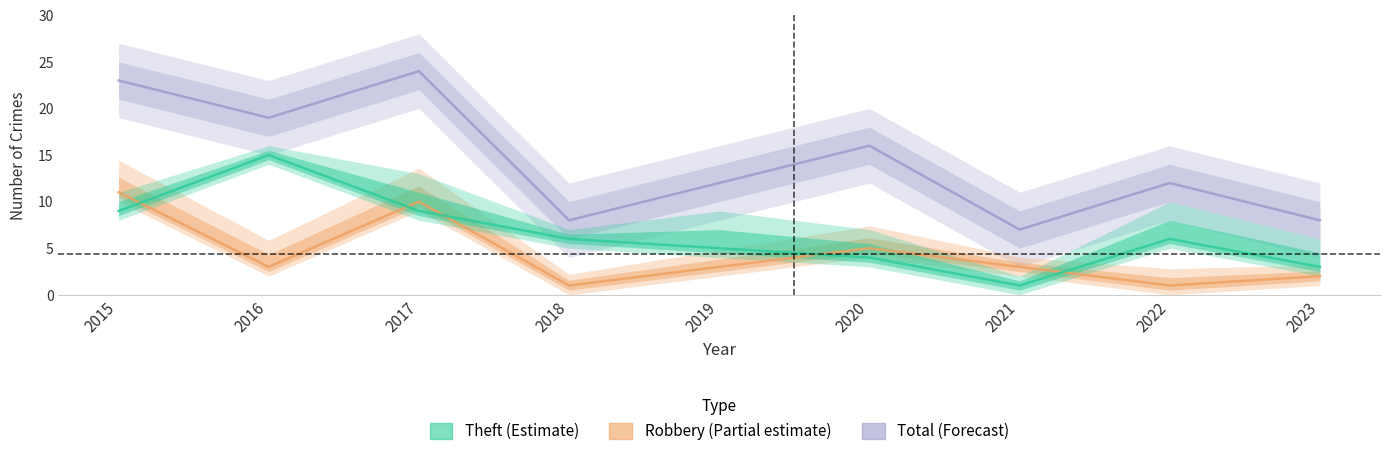

What are all the series names shown in the legend?

Robbery, Theft, Total